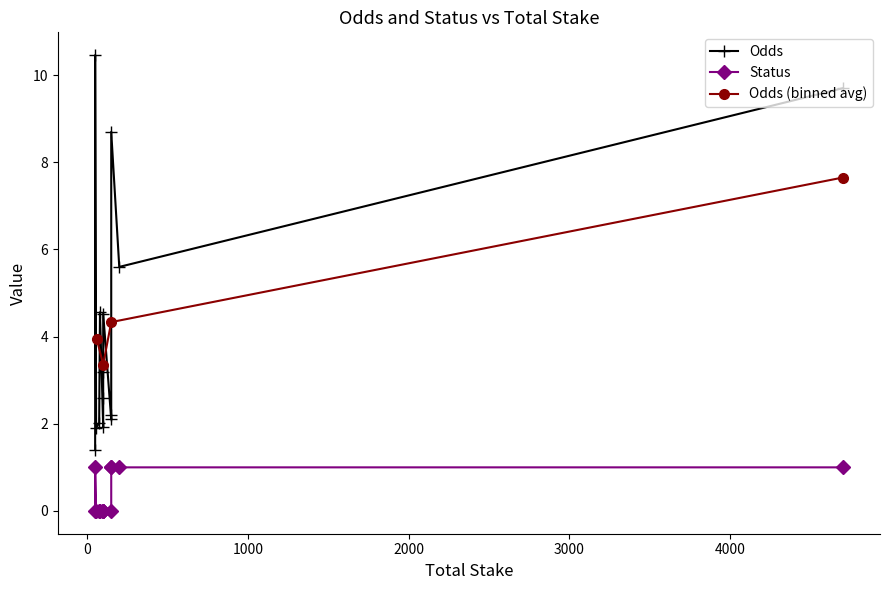

What is the lowest value of the Odds (binned avg) series?

3.4